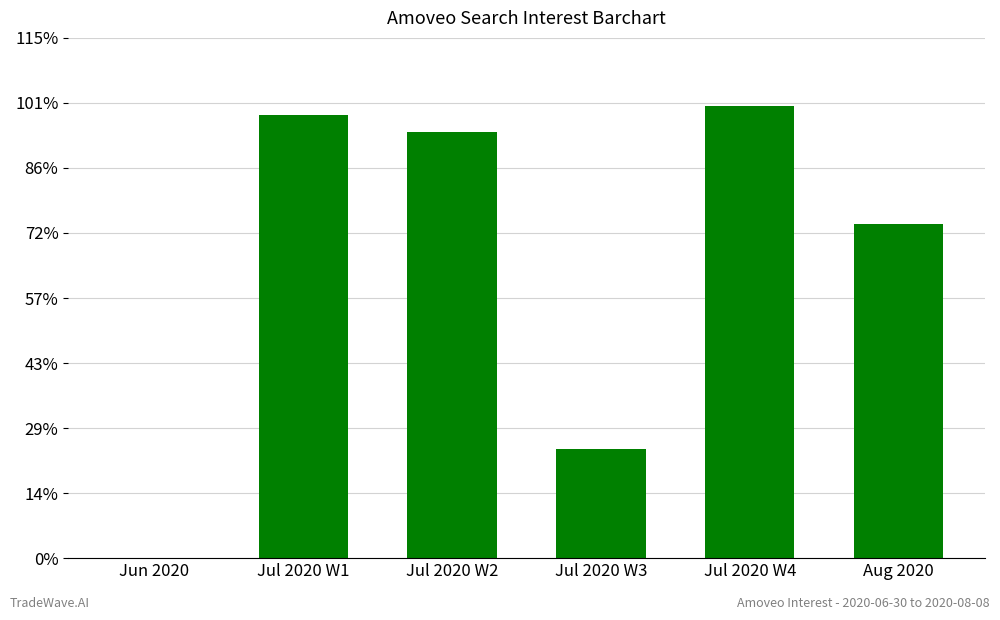

What is the change in value from Jun 2020 to Jul 2020 W4?

+191